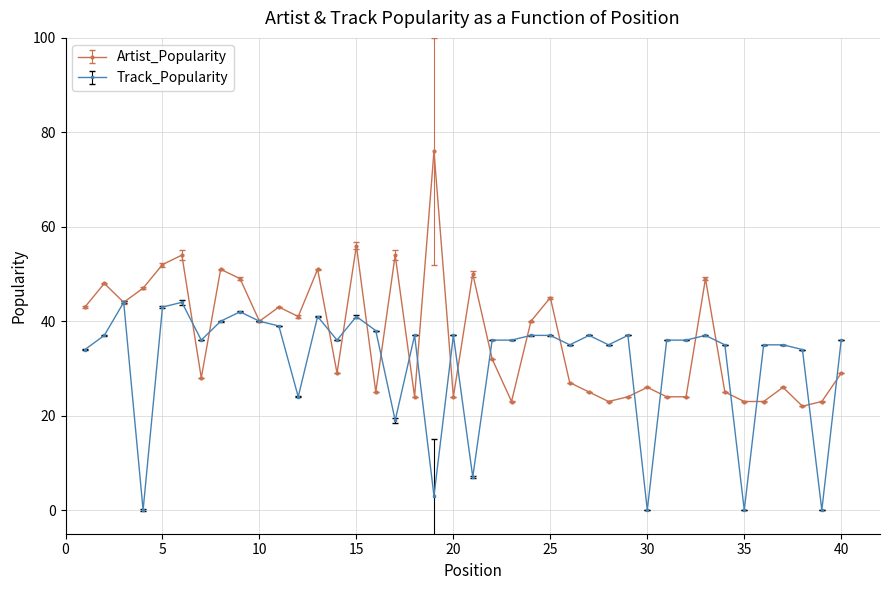

Count the number of data series in this chart.

2